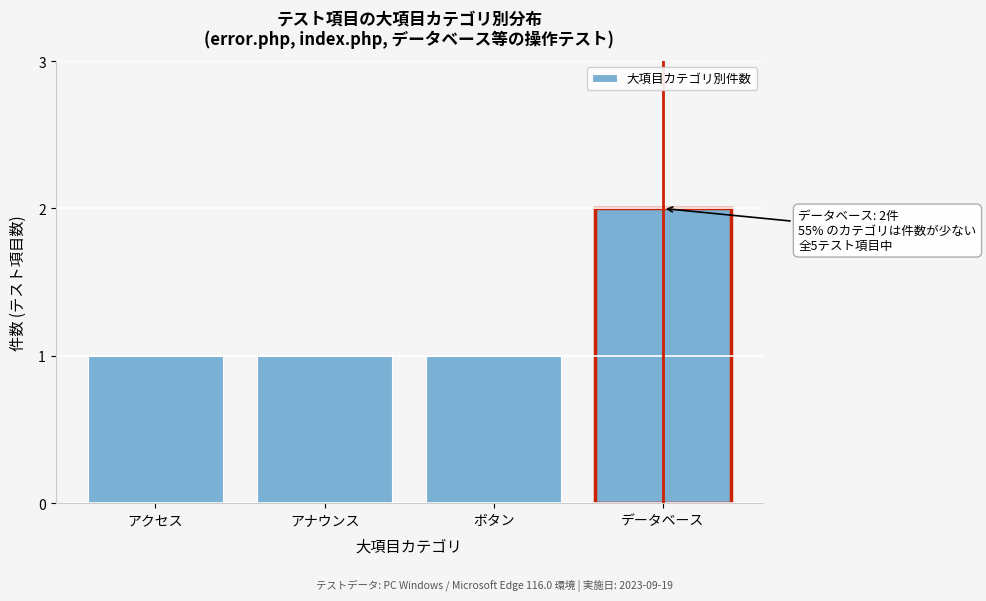

Reading right to left, what are all the values shown in this chart?

データベース=2	ボタン=1	アナウンス=1	アクセス=1